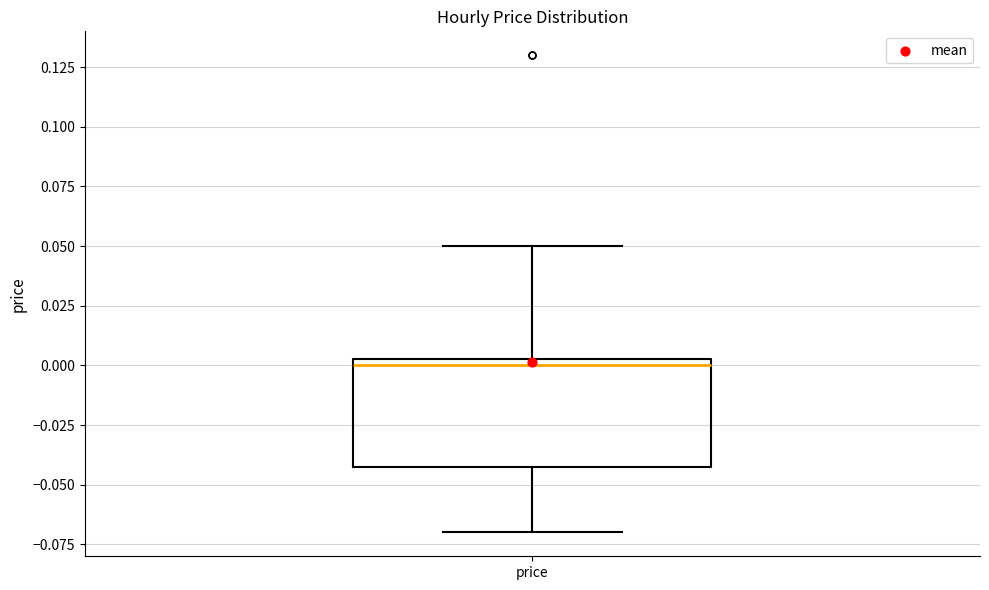

Where does the upper whisker of the box for price end on the y-axis? The values are not printed on the chart, so give them approximately, as read against the axis.

0.050